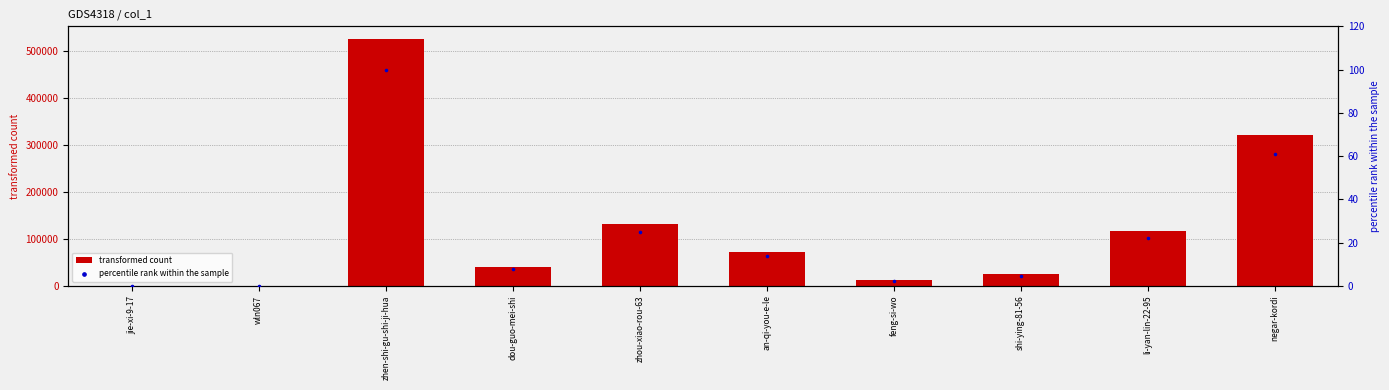

Which series contains the lowest Y value?

percentile rank within the sample